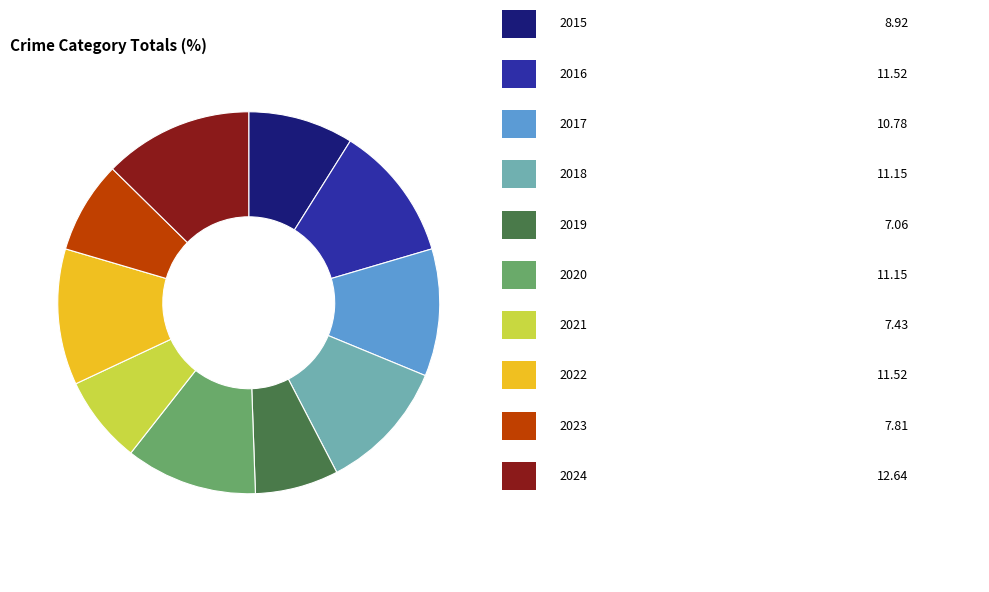

Does any single category account for the majority?

No